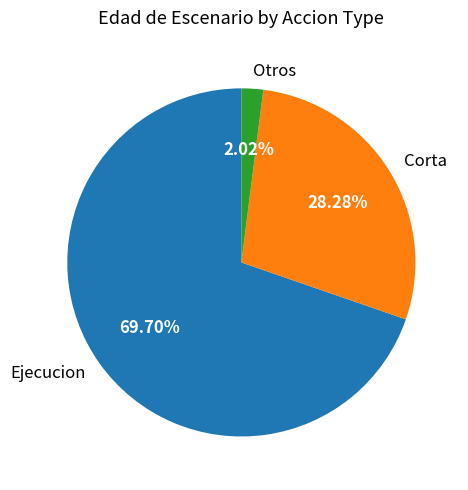

Does Otros represent more than half of the total?

No